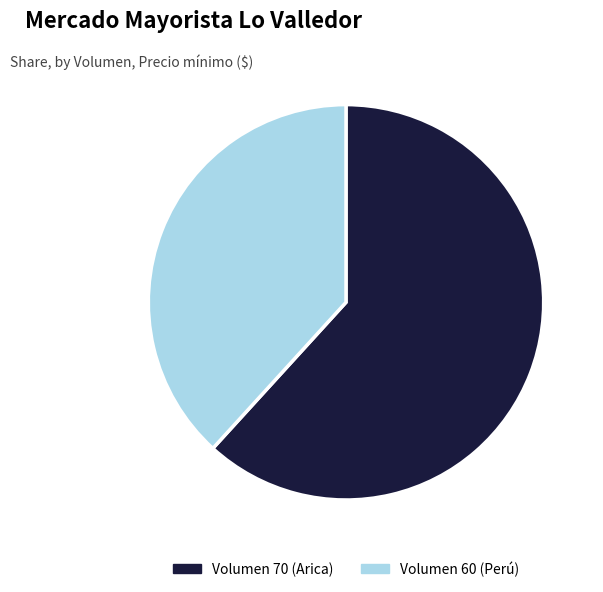

Rank the categories by value from highest to lowest.

Volumen 70 (Arica), Volumen 60 (Perú)